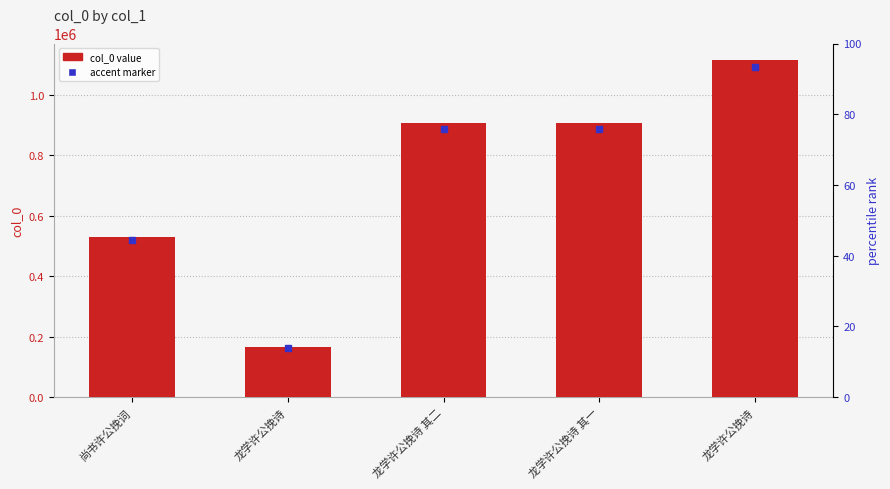

What is the difference between the maximum and minimum values?

947323